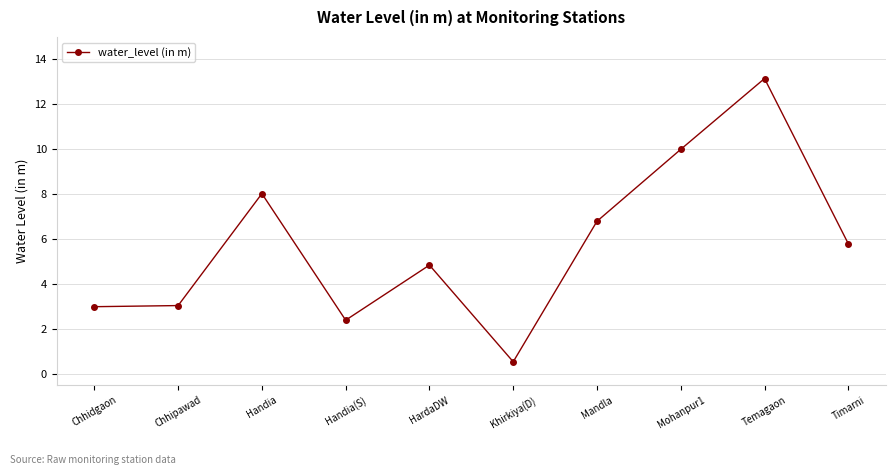

What is the value of the 6th point from the left?

0.6